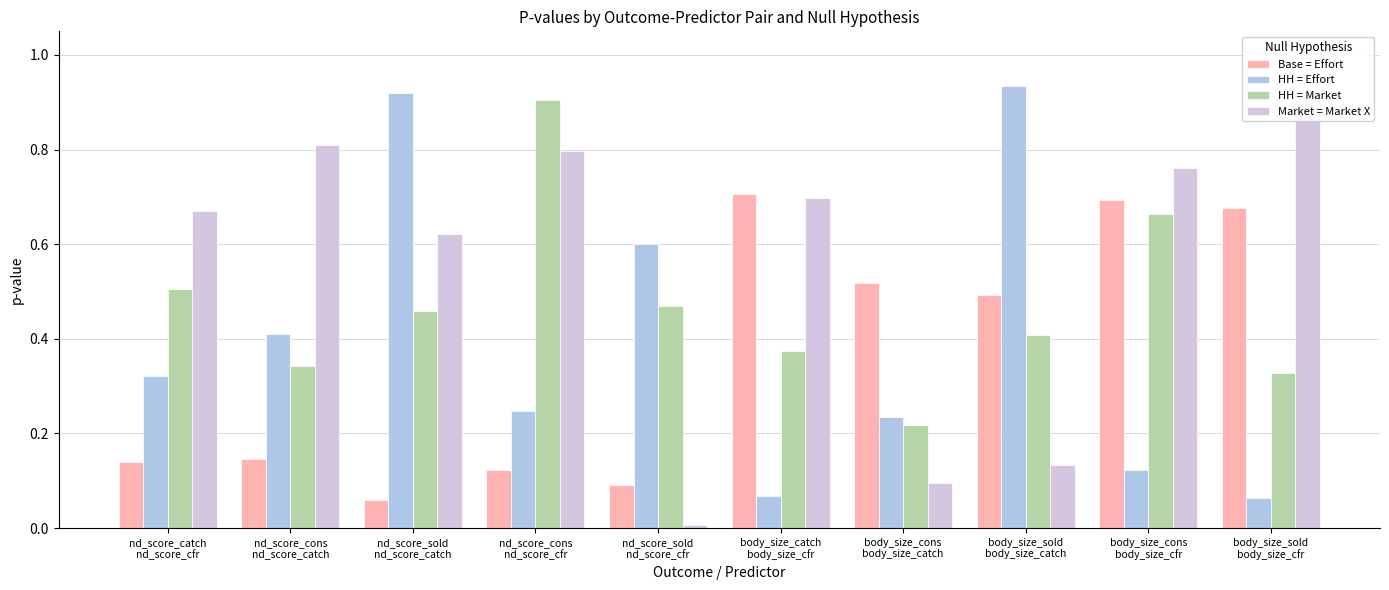

What is the total value across all series at body_size_catch
body_size_cfr?

1.8